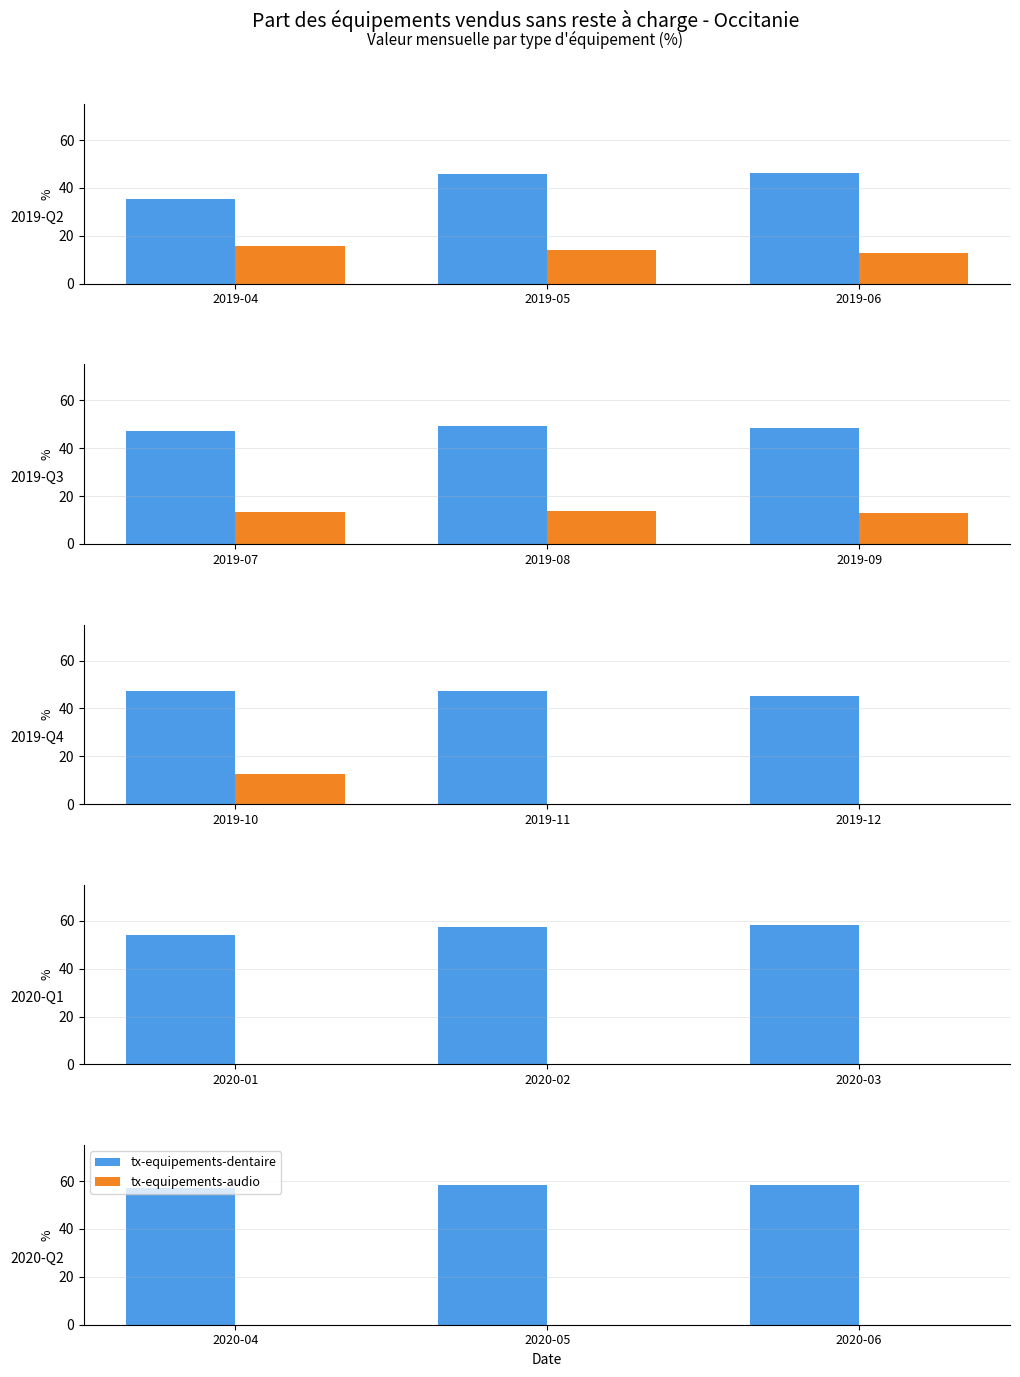

How many categories are shown in the chart?

3